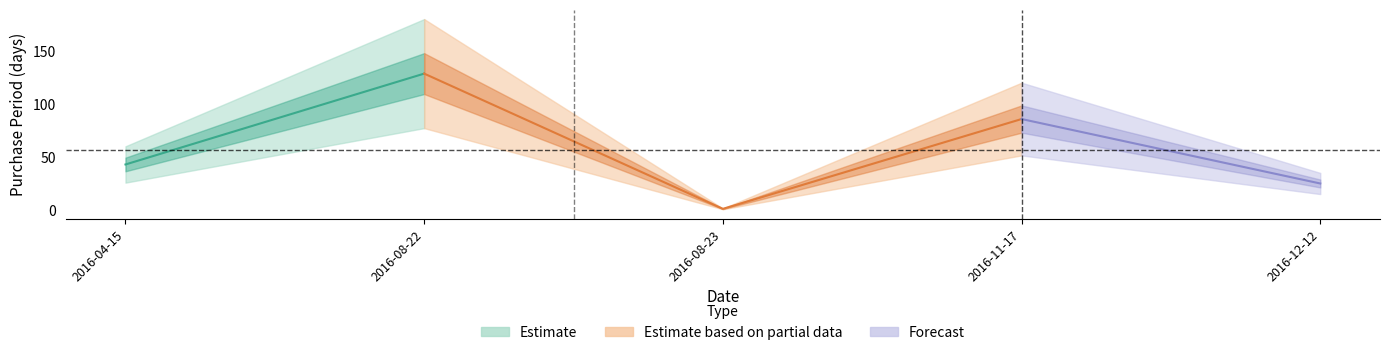

What is the difference between the second highest and minimum values?

85